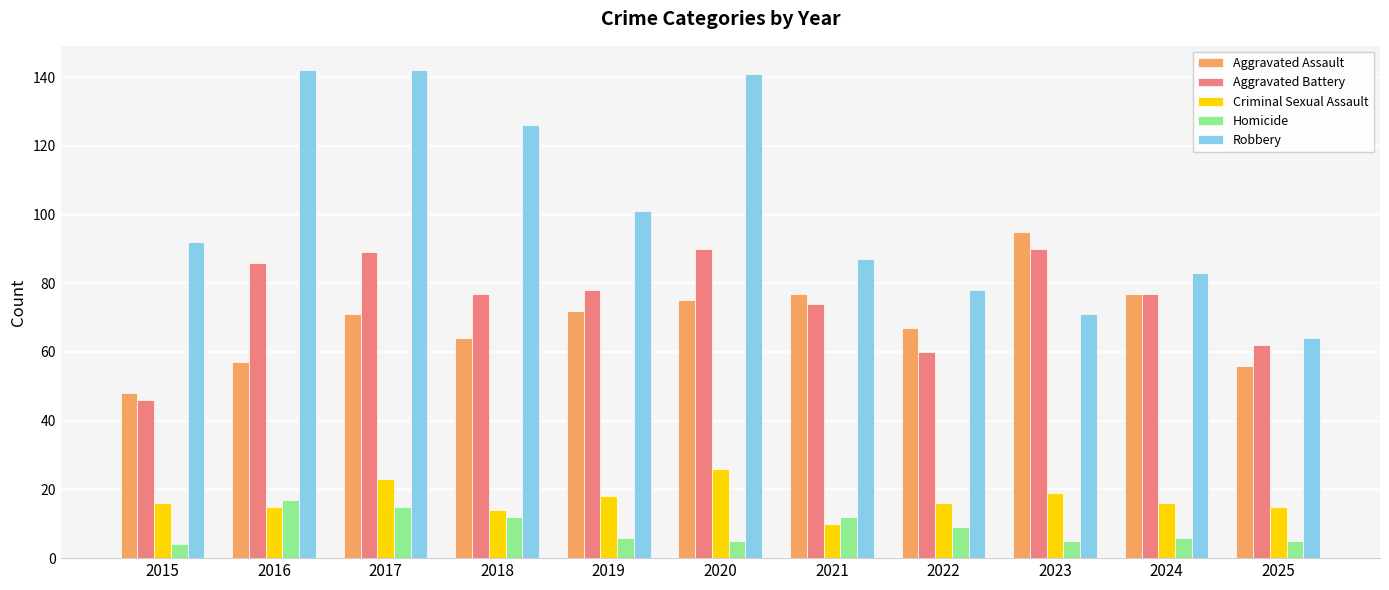

The Criminal Sexual Assault series shows 12 at 2020. True or false?

False